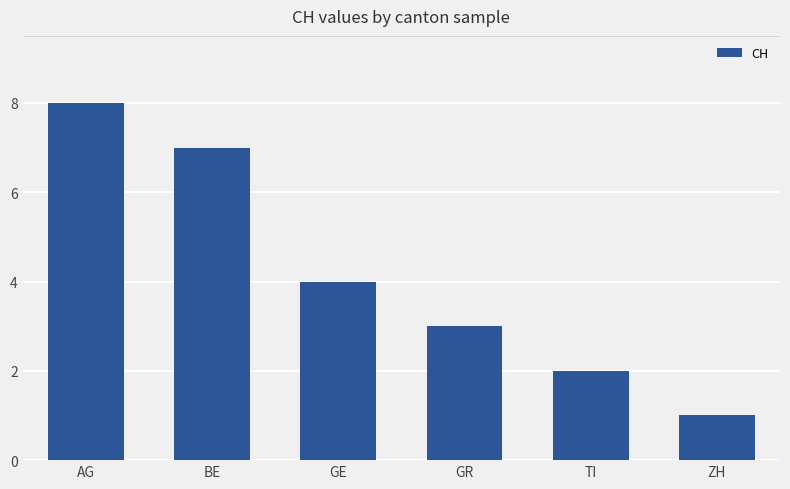

What is the sum of the values at GR and BE?

10